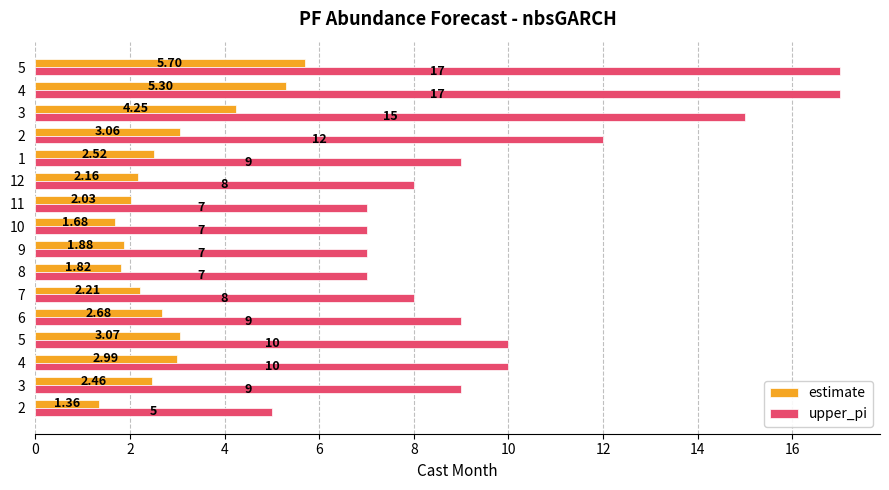

How many values in the estimate series exceed 2?

12